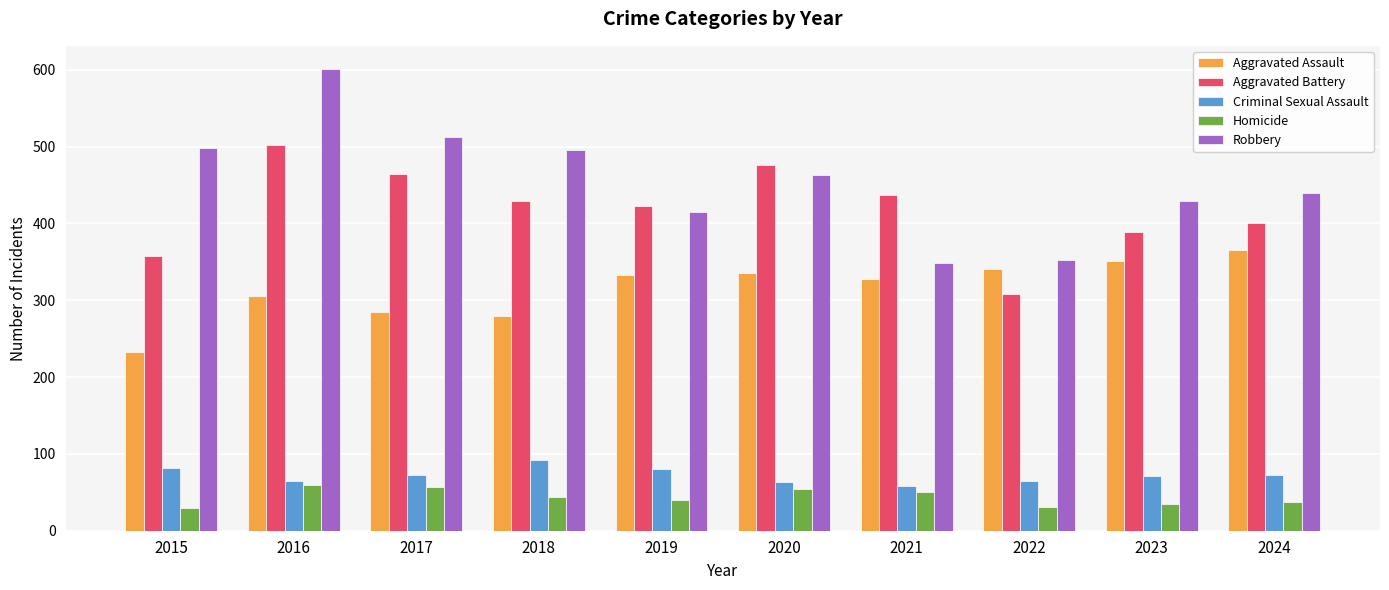

Which series changed the most between 2018 and 2024?

Aggravated Assault